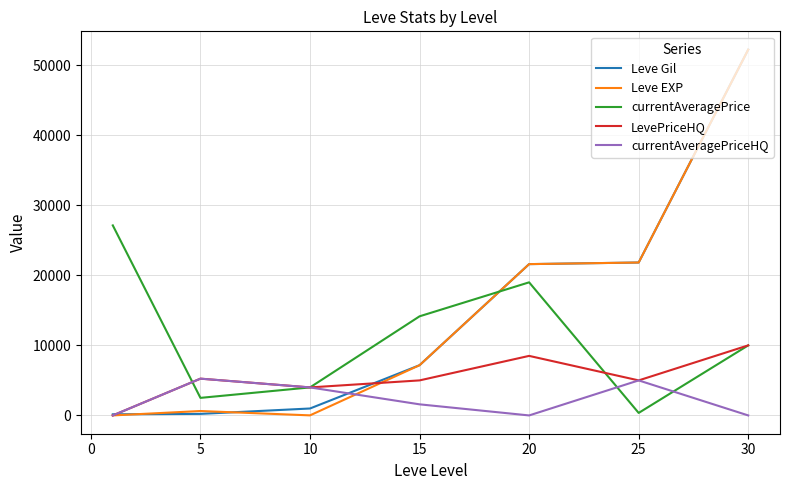

What is the greatest value displayed?

52220